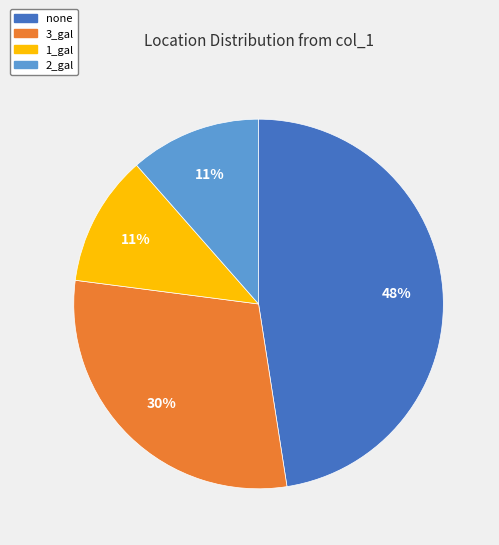

To the nearest percent, what is the average slice percentage?

25%